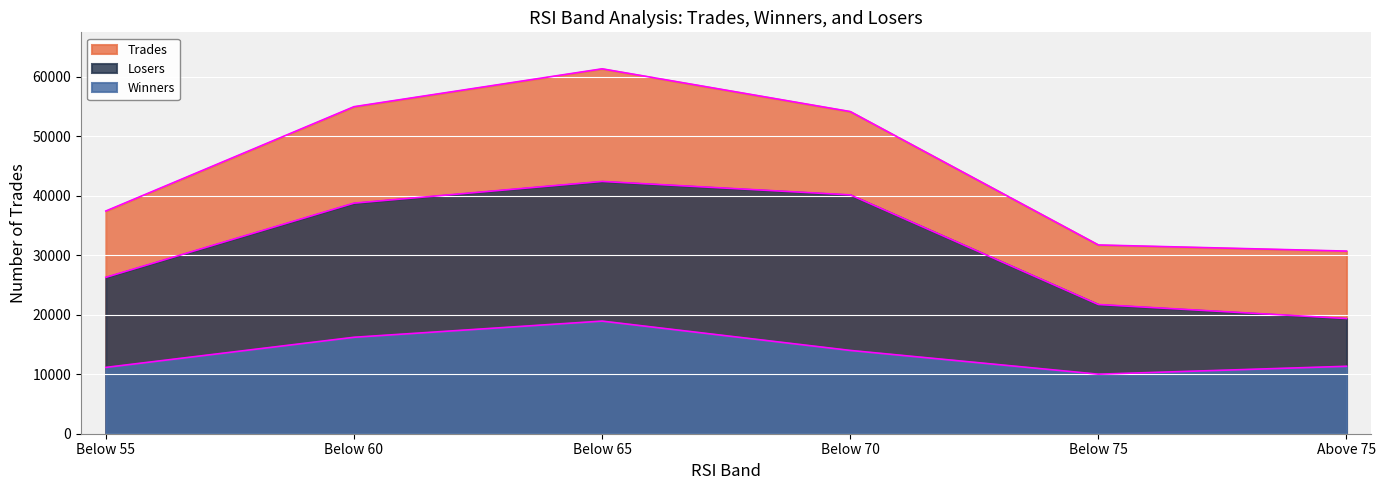

At which label does Trades reach its minimum?

Above 75